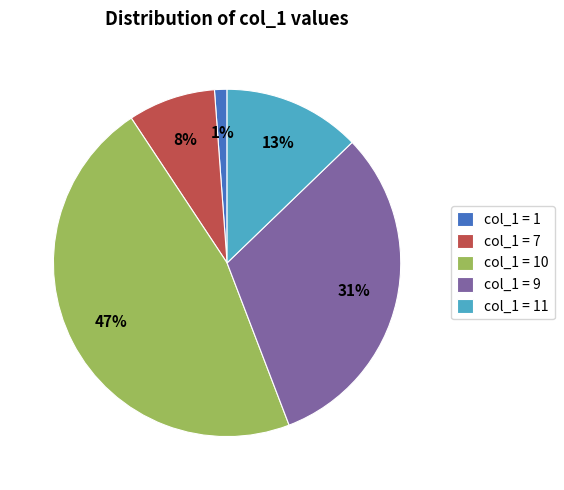

True or false: col_1 = 11 accounts for 13% of the total.

True